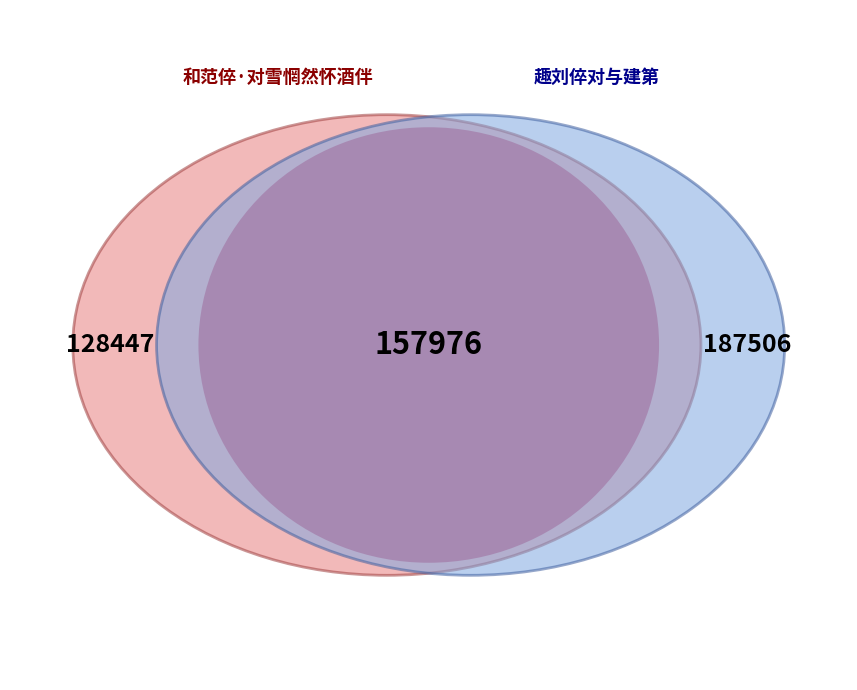

True or false: 和范倅·对雪惘然怀酒伴 accounts for 41% of the total.

True